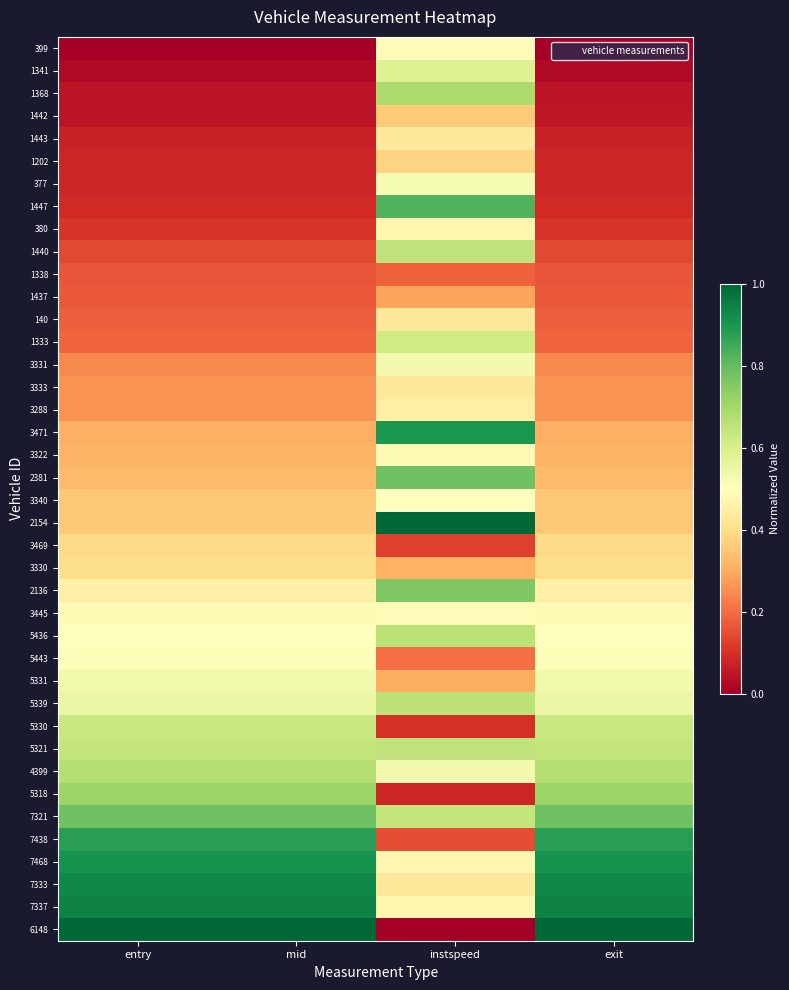

How many data points does each series have?

4